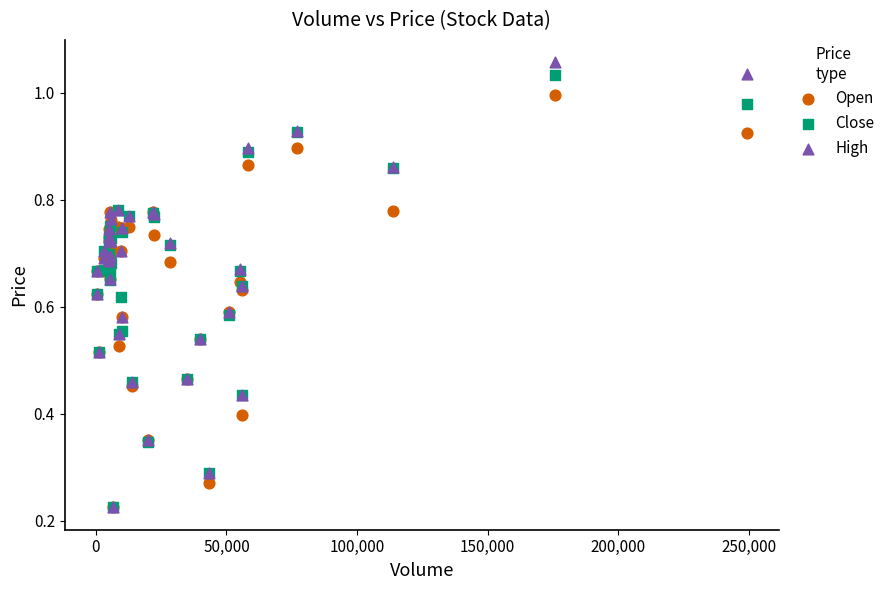

What are all the series names shown in the legend?

Open, Close, High